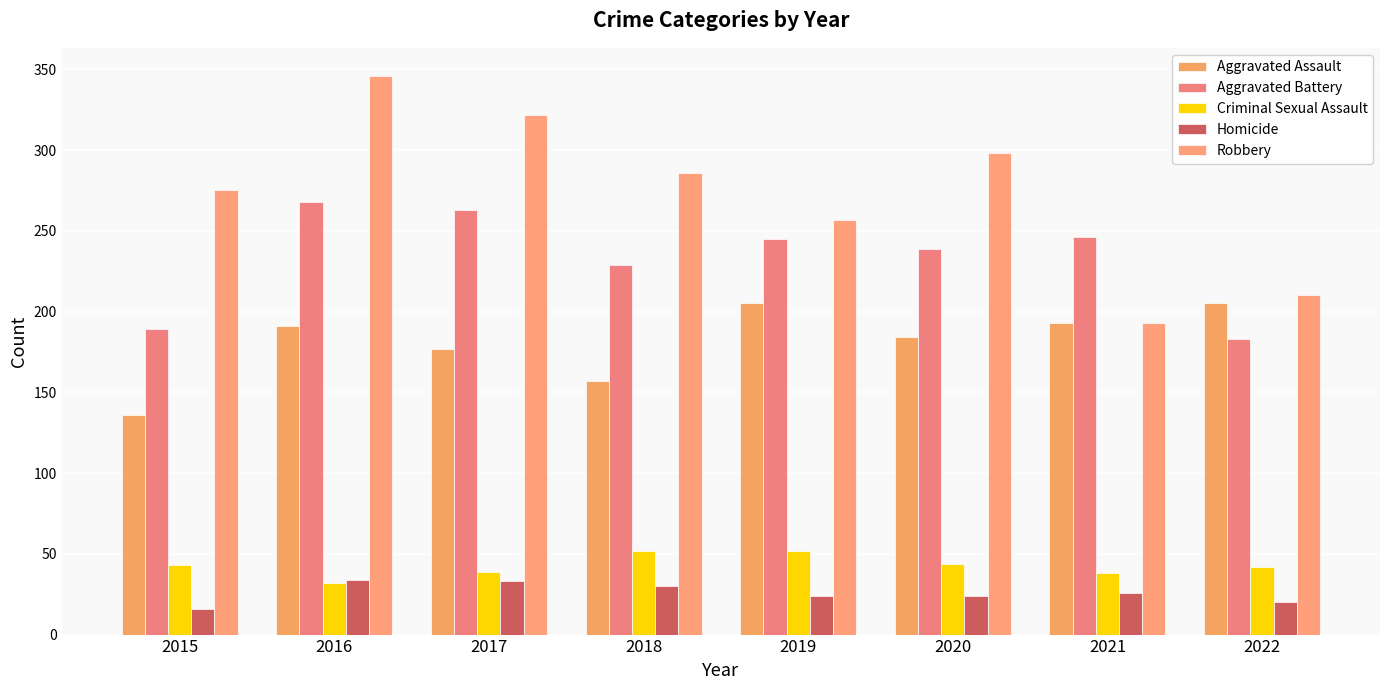

What is the value of the Aggravated Battery bar at the 1st from the left?

189